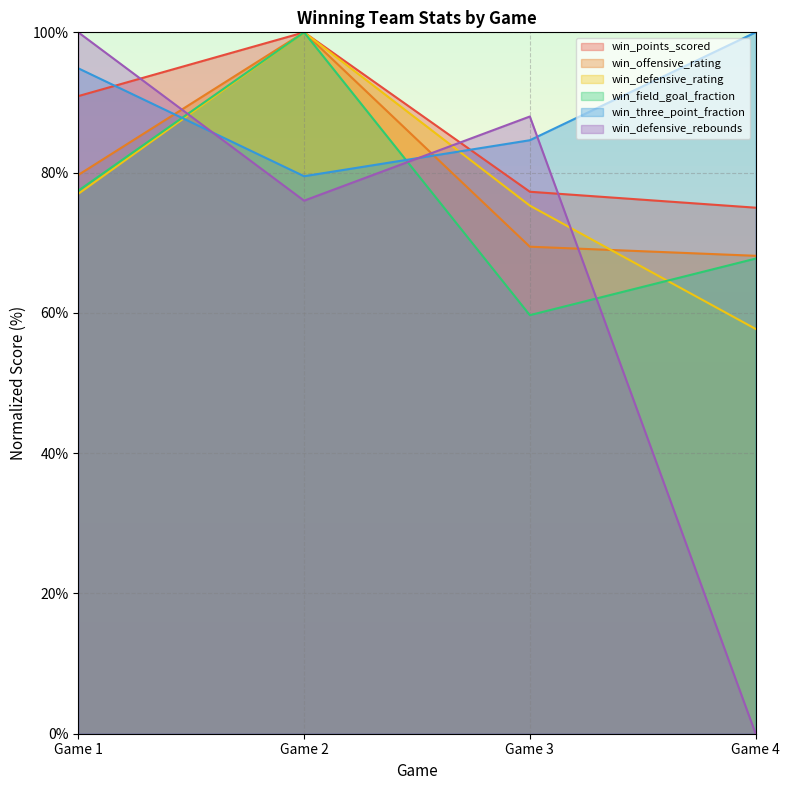

Where is win_defensive_rebounds nearest to the value 50?

Game 2